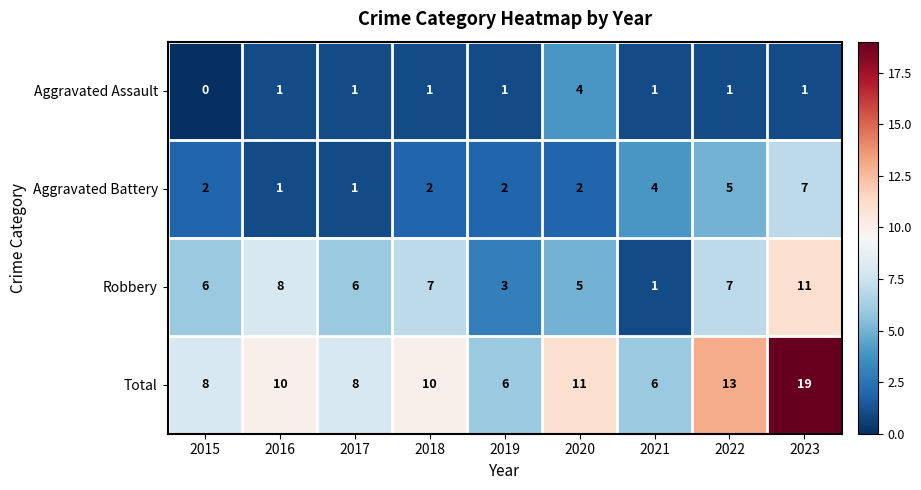

Which series has the widest spread of values?

Total